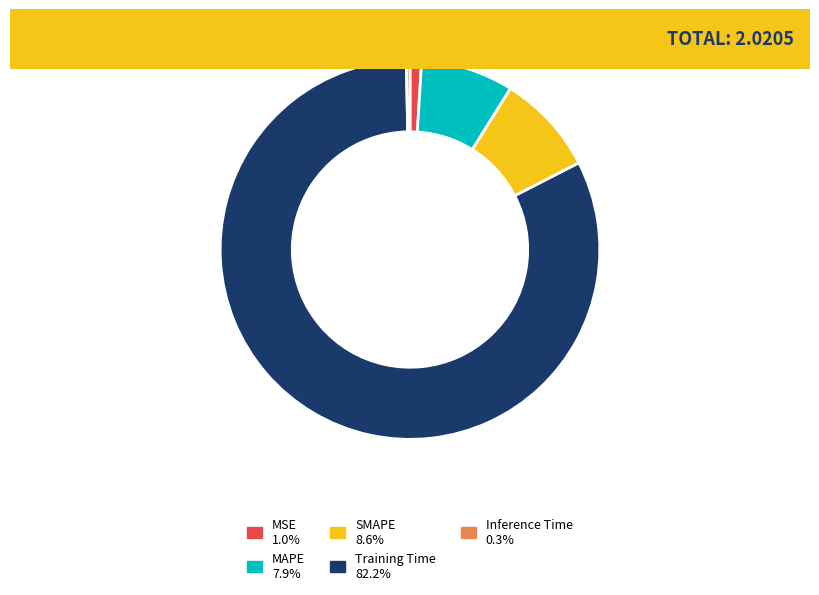

Rank the categories by value from lowest to highest.

Inference Time, MSE, MAPE, SMAPE, Training Time